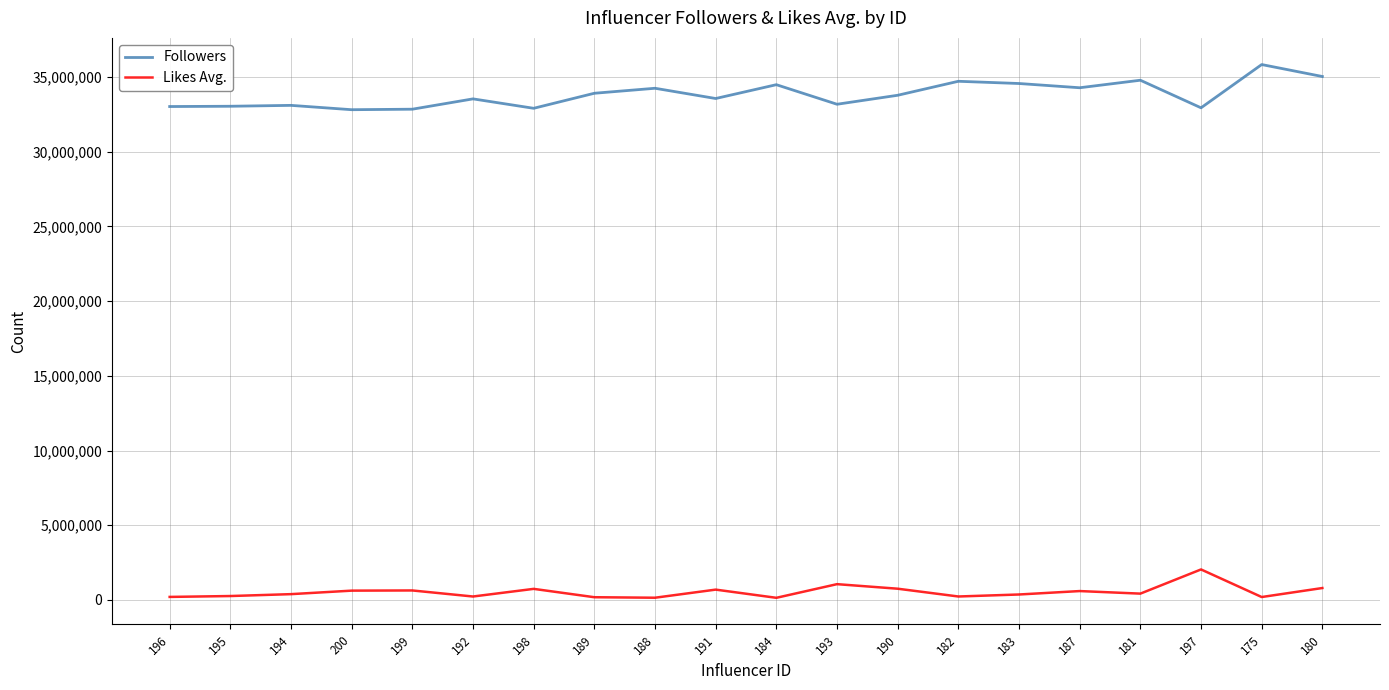

Count the number of data series in this chart.

2